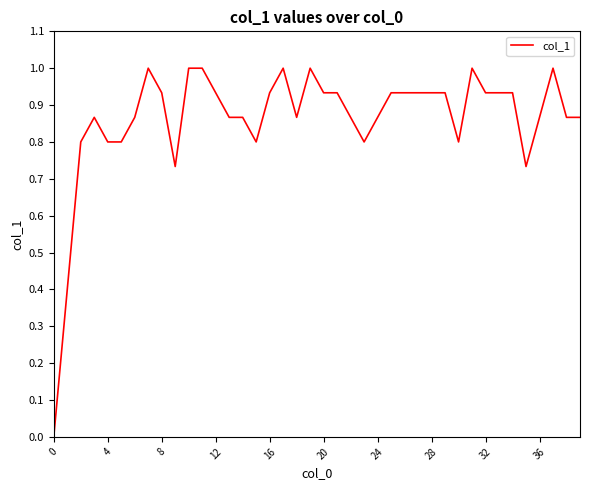

What is the difference between the maximum and minimum values?

1.0